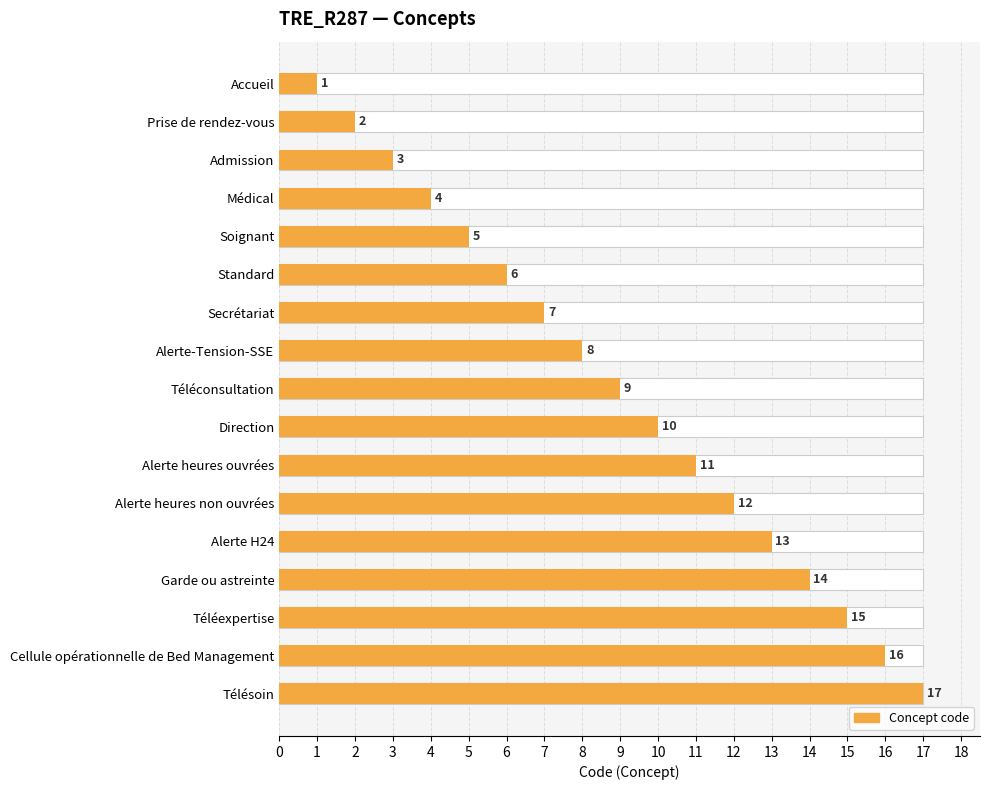

Reading right to left, extract all data points from this chart.

17	16	15	14	13	12	11	10	9	8	7	6	5	4	3	2	1